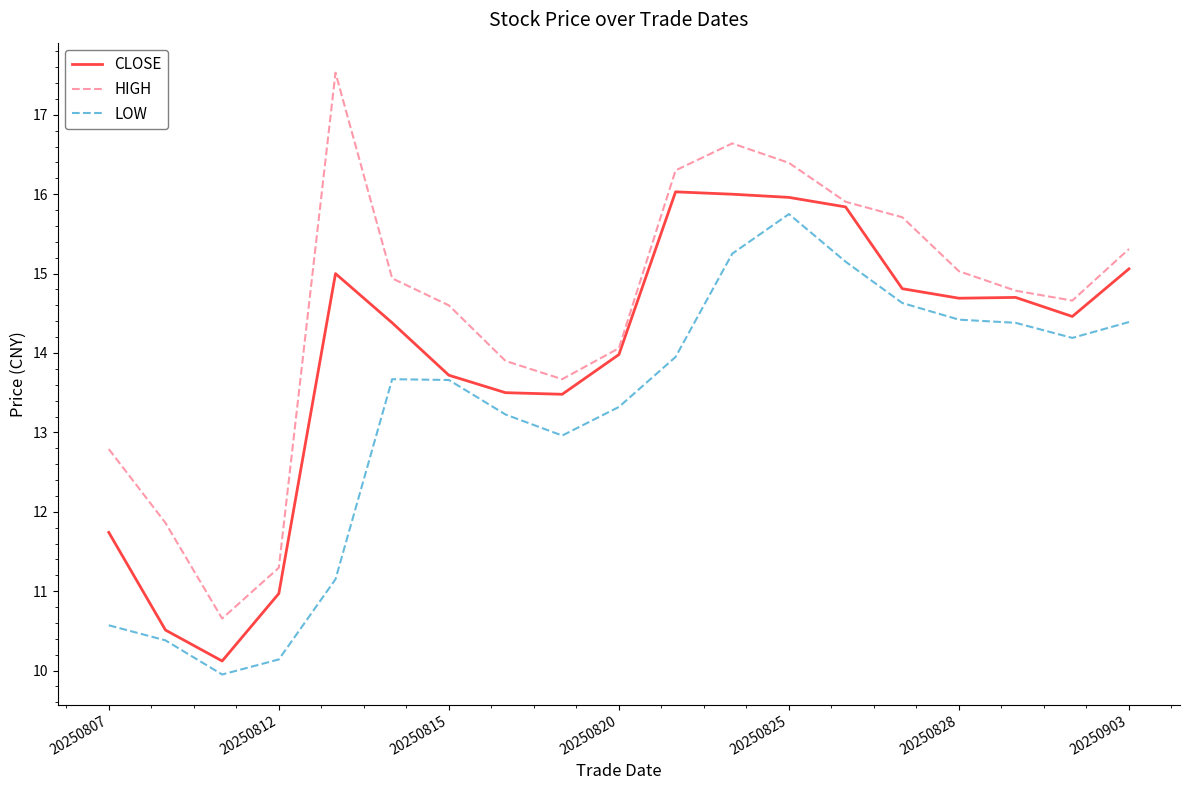

What is the greatest value displayed?

17.5